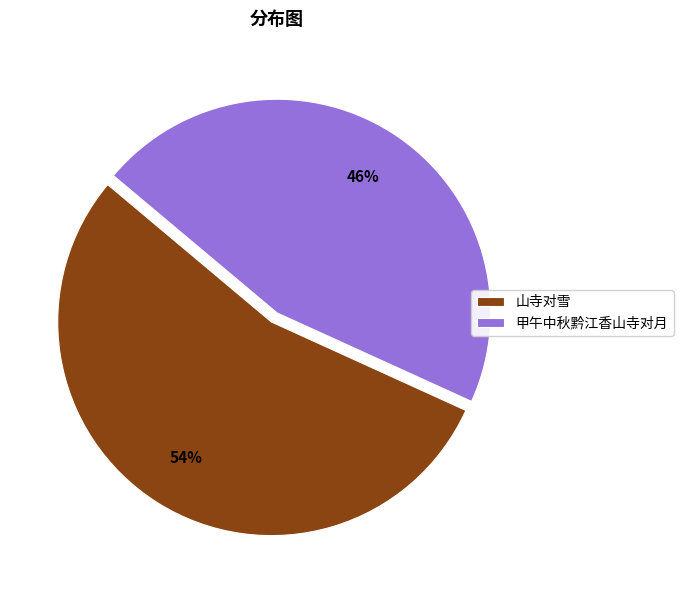

Approximately how many times larger is the value at 山寺对雪 compared to 甲午中秋黔江香山寺对月?

1.2